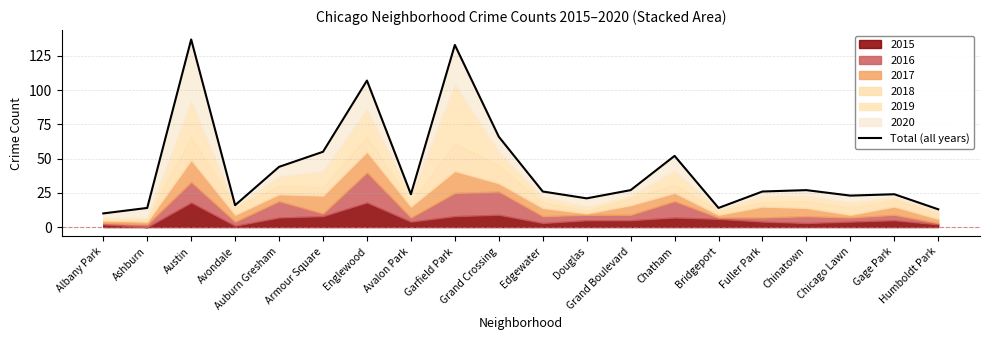

At which category does the chart reach its minimum across all series?

Albany Park